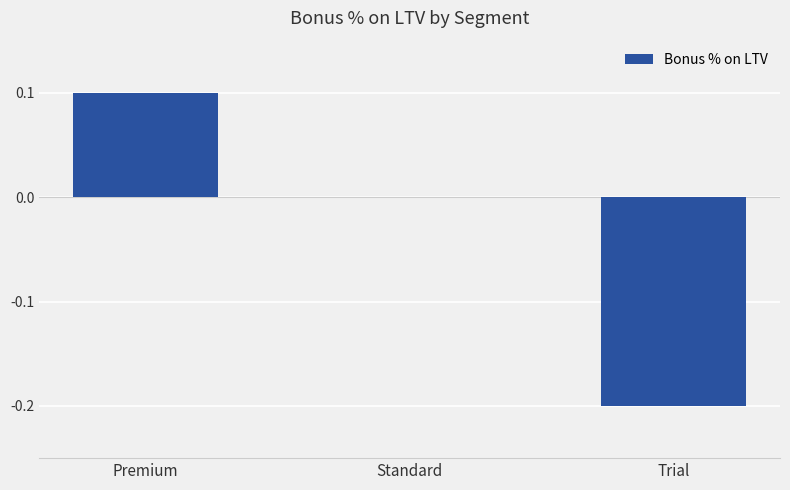

What is the difference between the values at Trial and Premium?

0.3